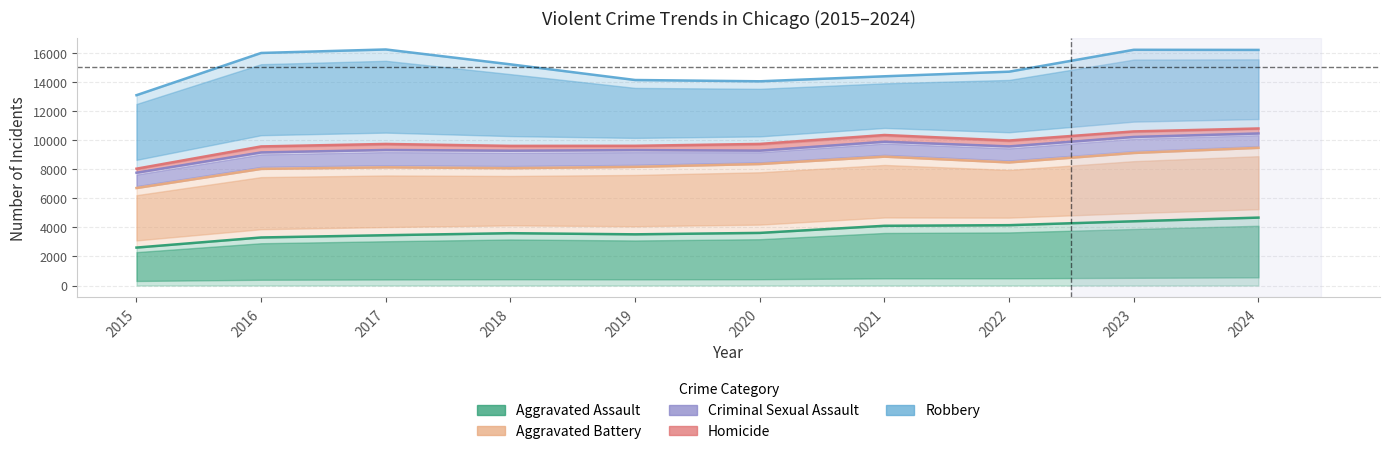

Reading right to left, extract all data points from this chart.

Aggravated Assault: 2024=4667	2023=4414	2022=4147	2021=4104	2020=3616	2019=3518	2018=3596	2017=3457	2016=3302	2015=2608
Aggravated Battery: 2024=9460	2023=9107	2022=8457	2021=8854	2020=8348	2019=8153	2018=8063	2017=8121	2016=8013	2015=6699
Criminal Sexual Assault: 2024=10446	2023=10207	2022=9557	2021=9878	2020=9266	2019=9304	2018=9262	2017=9311	2016=9144	2015=7750
Homicide: 2024=10789	2023=10587	2022=9962	2021=10341	2020=9728	2019=9599	2018=9593	2017=9726	2016=9556	2015=8027
Robbery: 2024=16185	2023=16194	2022=14691	2021=14374	2020=14030	2019=14118	2018=15194	2017=16216	2016=15976	2015=13076